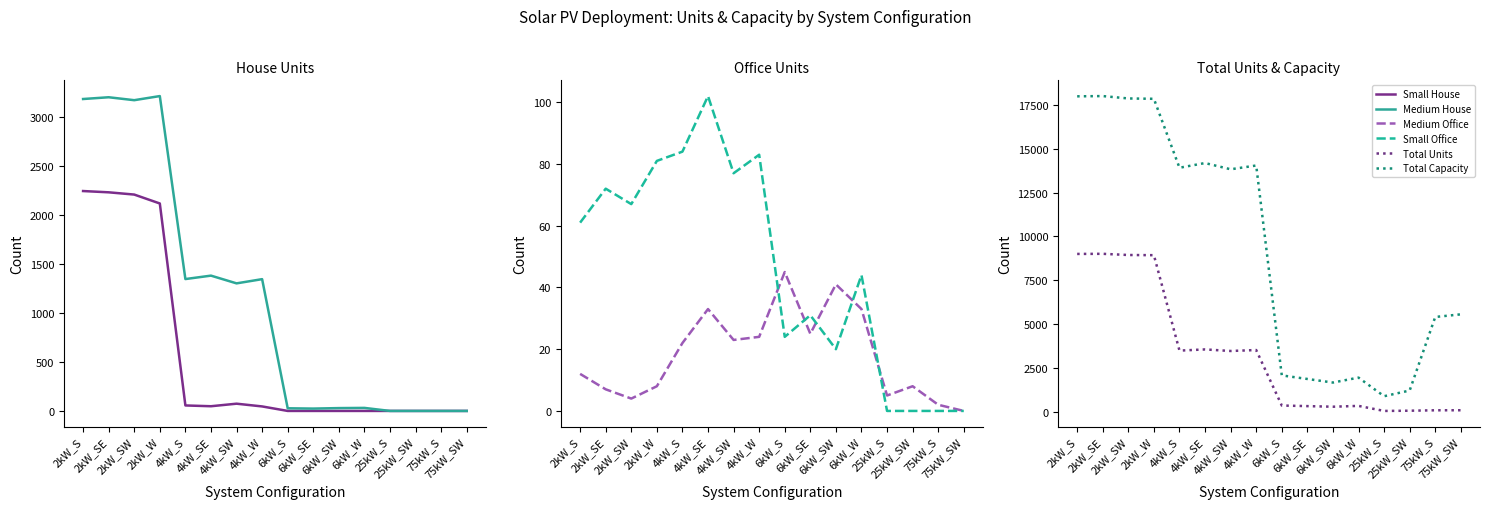

How many intersections are there between Small House and Medium Office?

1